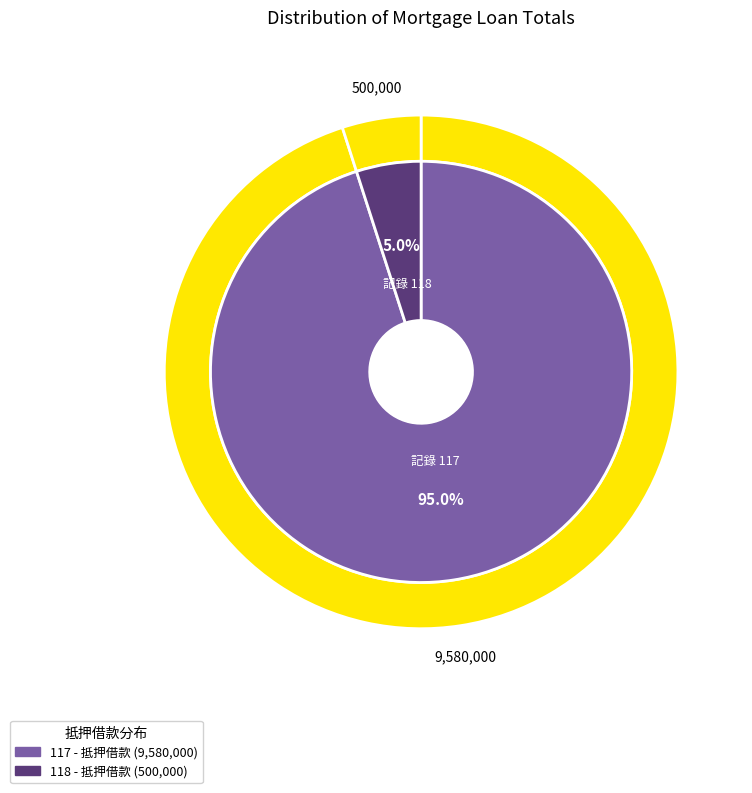

Does 118 account for over 50% of the chart?

No